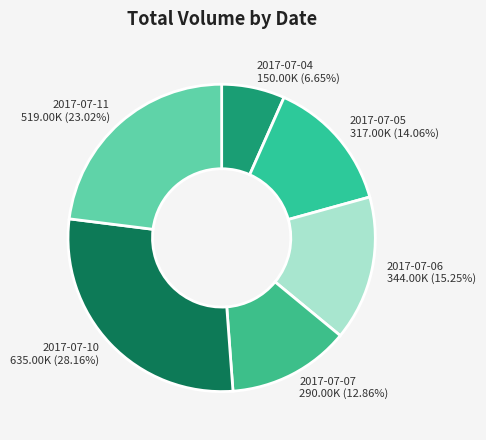

Rank the categories by value from highest to lowest.

2017-07-10, 2017-07-11, 2017-07-06, 2017-07-05, 2017-07-07, 2017-07-04